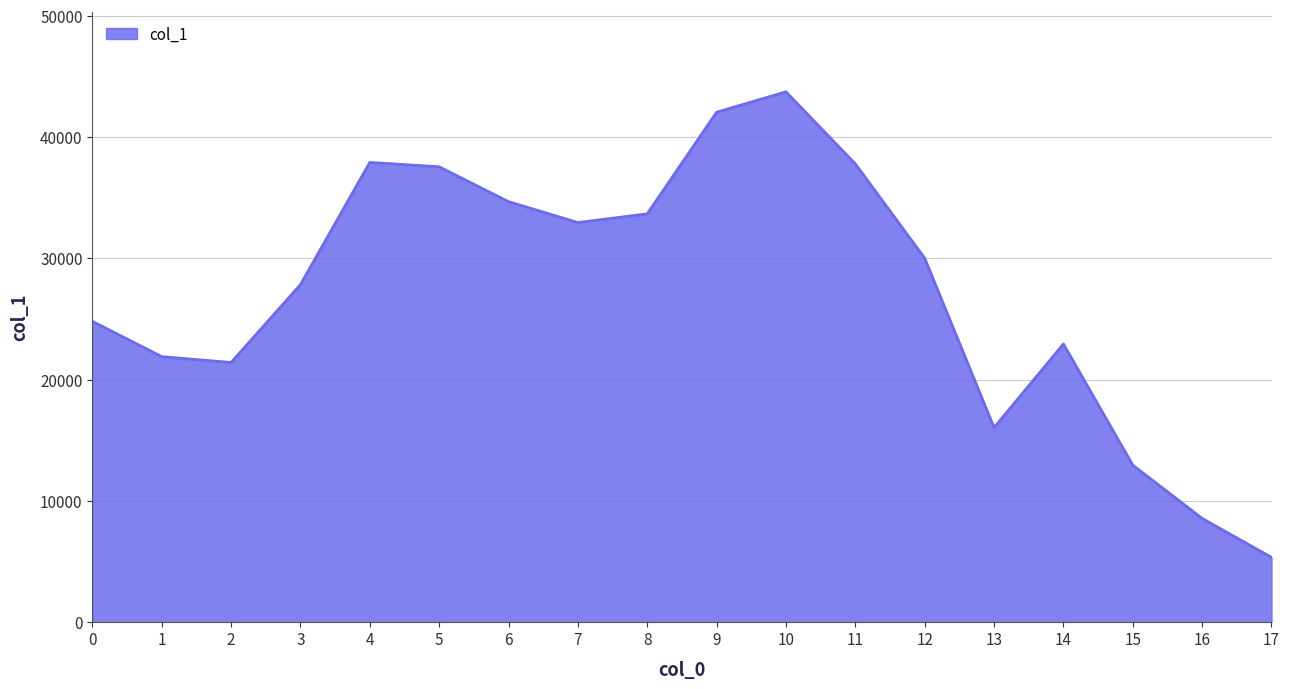

What is the difference between the values at 2 and 12?

8601